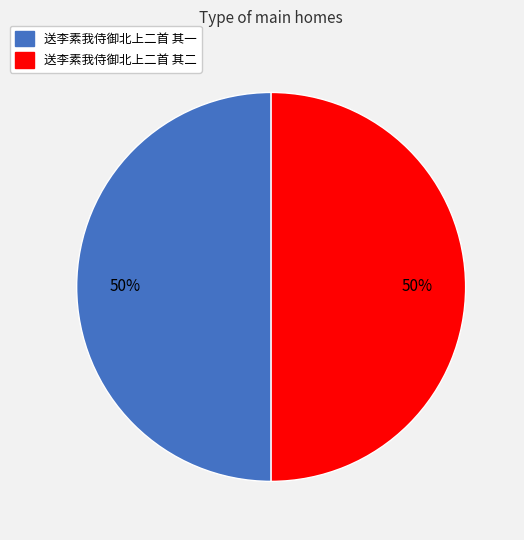

Do 送李素我侍御北上二首 其二 and 送李素我侍御北上二首 其一 together represent more than half of the pie?

Yes